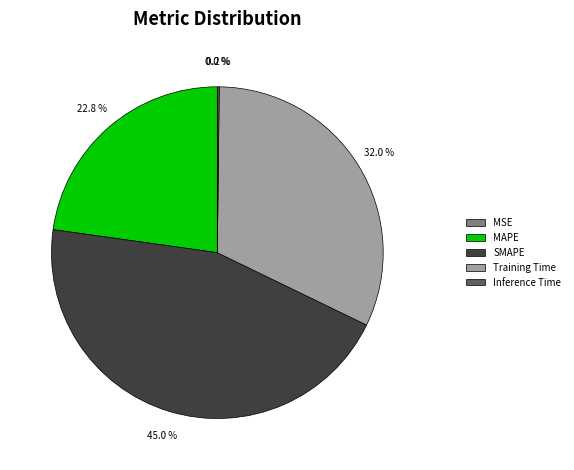

What percentage do MAPE and SMAPE together represent?

67.8%